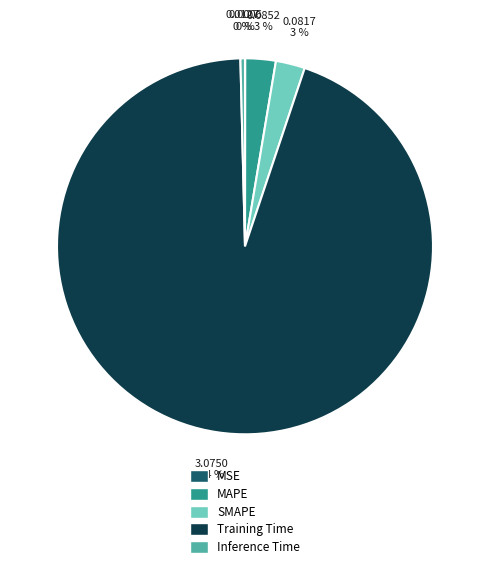

To the nearest percent, what portion does MAPE represent?

3%